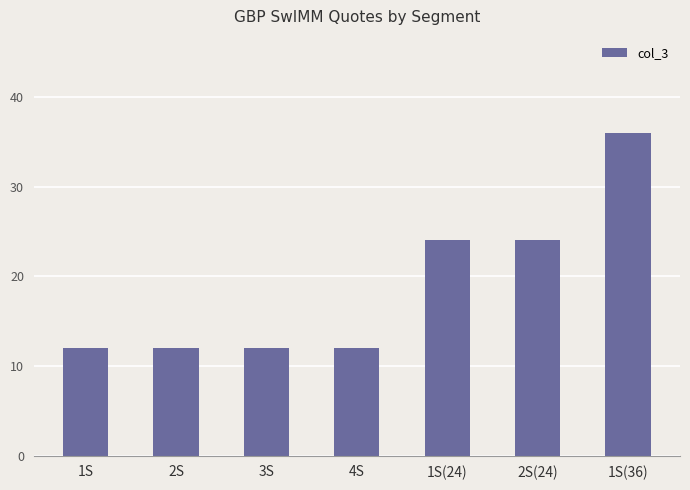

Read the value at 1S(36).

36